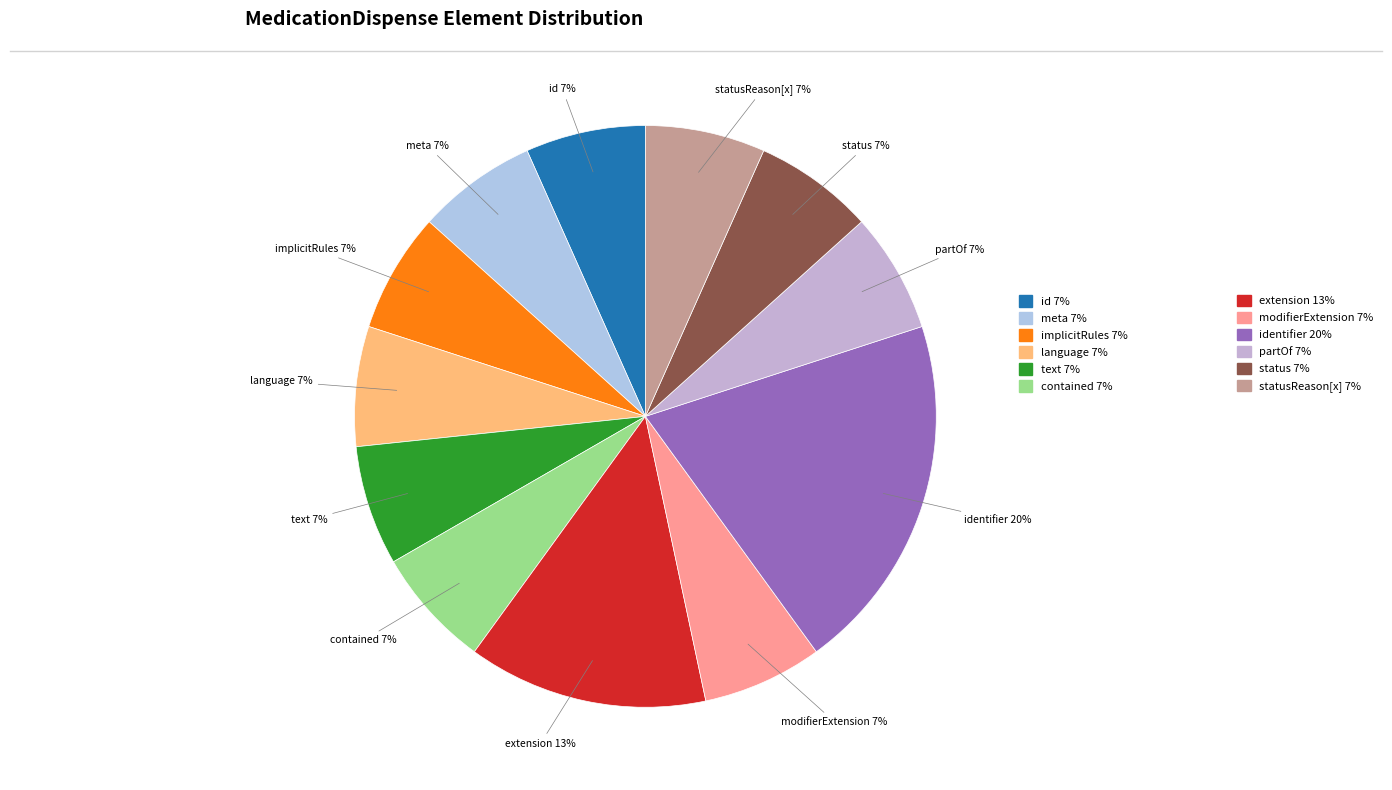

How many segments does this pie chart have?

12